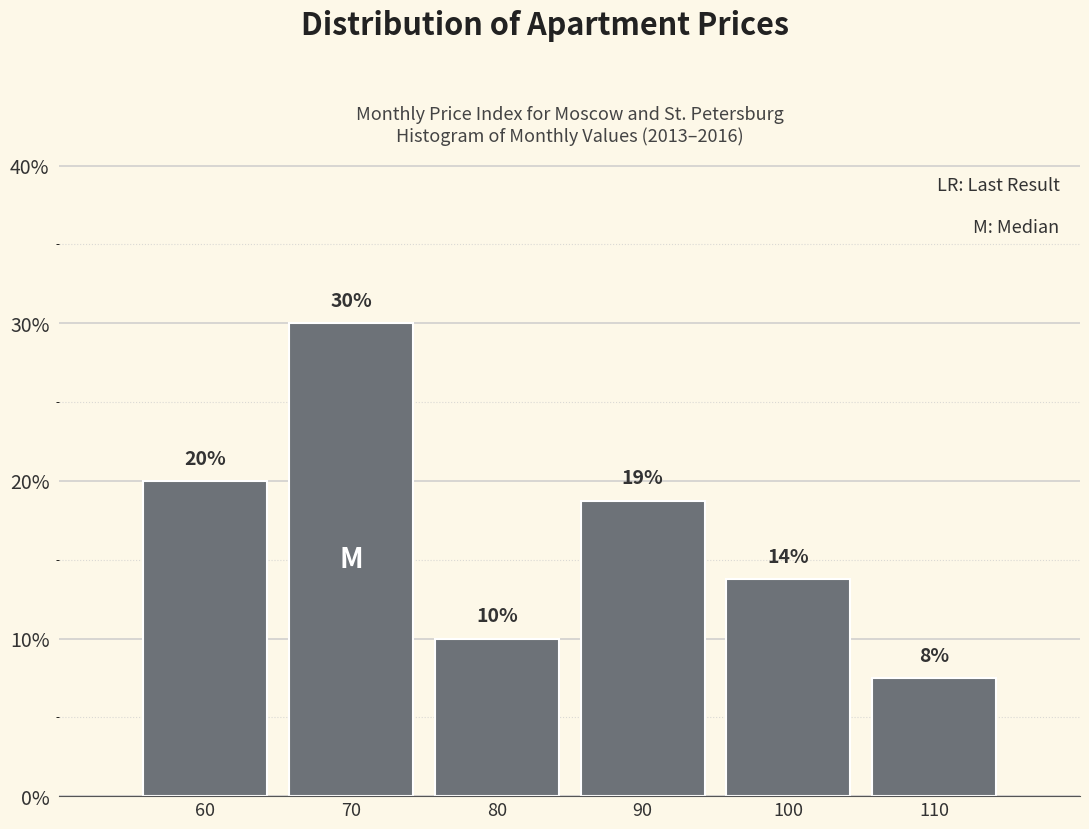

Rank the categories by value from highest to lowest.

70, 60, 90, 100, 80, 110